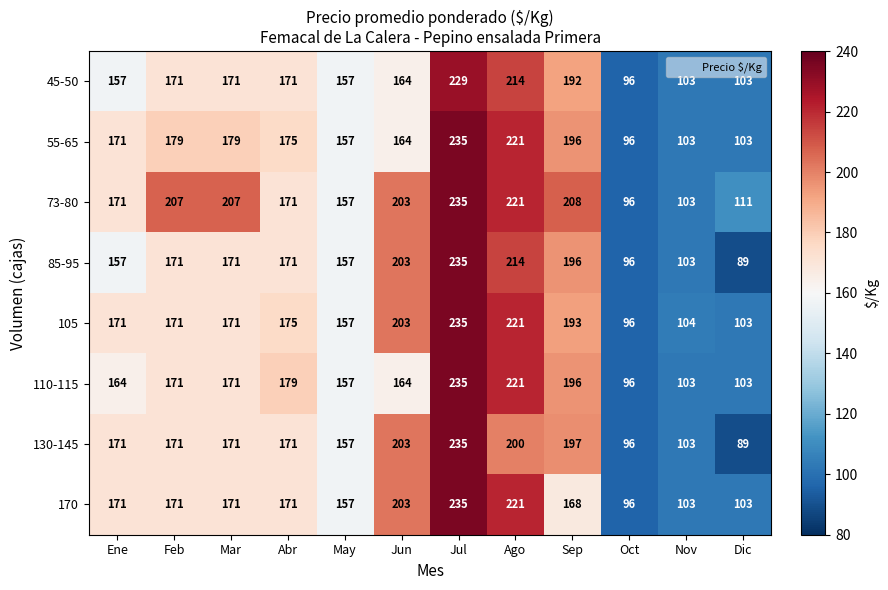

At which category is the sum across all series the highest?

Jul